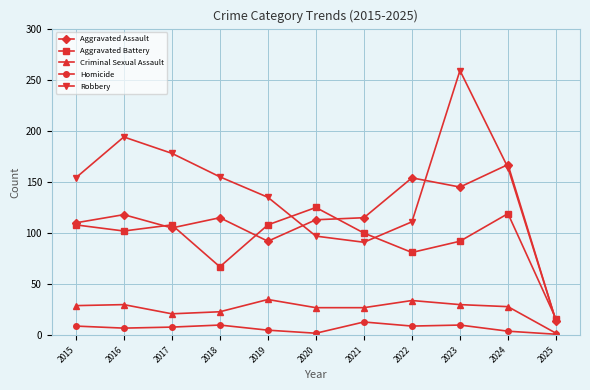

True or false: Homicide has more than 0 points higher than both neighbors.

True